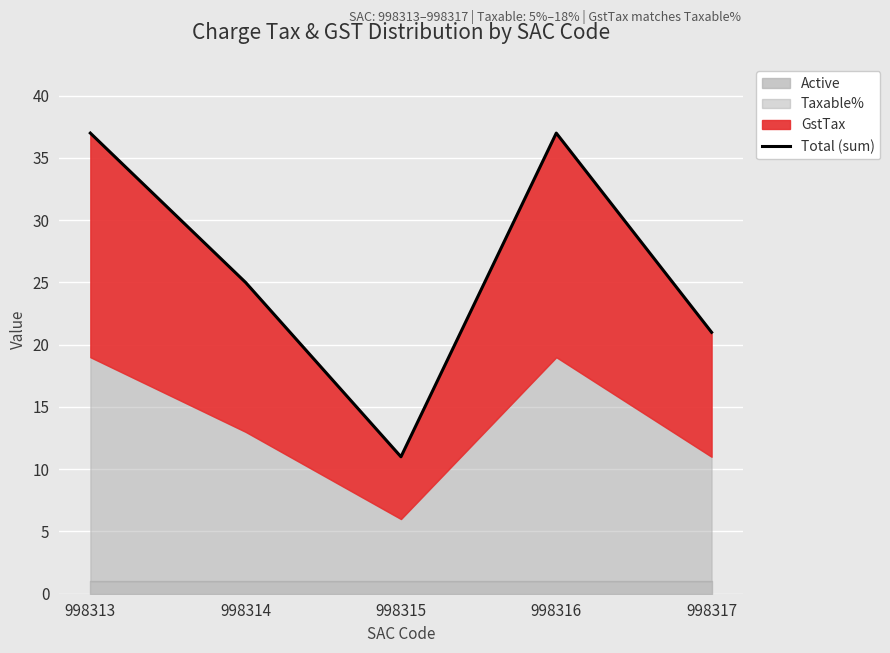

At which category does the data reach its first local valley?

998315